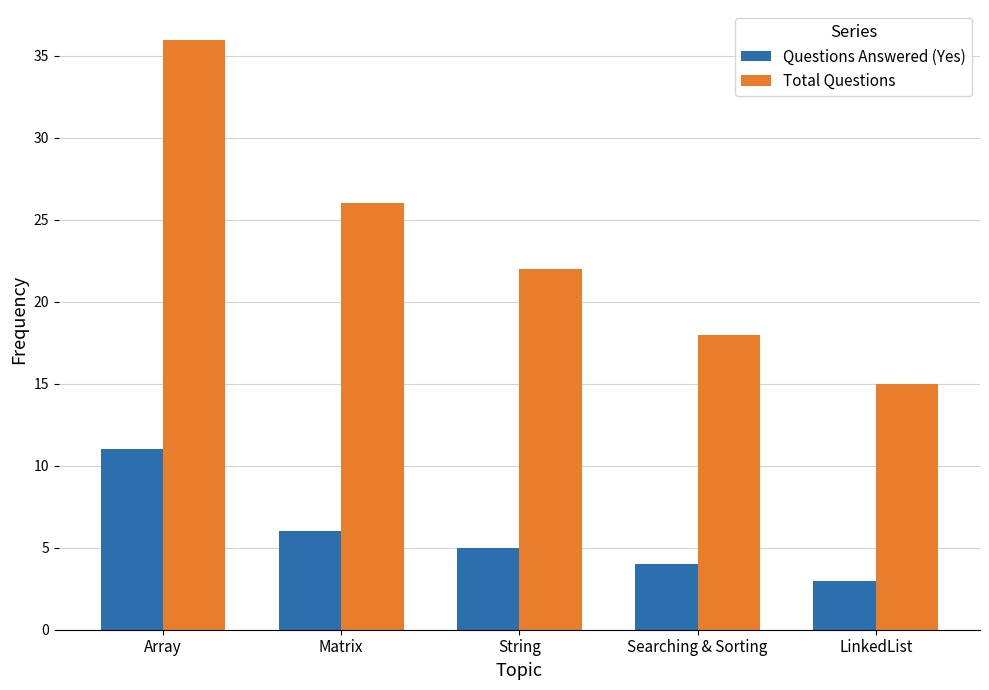

What is the sum of the Questions Answered (Yes) values at Matrix and Searching & Sorting?

10